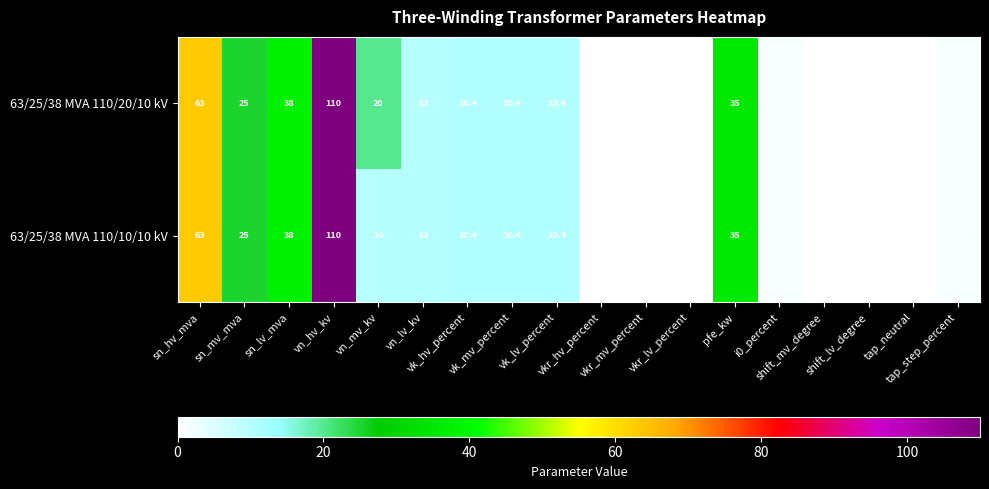

Which series has the largest total across all categories?

63/25/38 MVA 110/20/10 kV